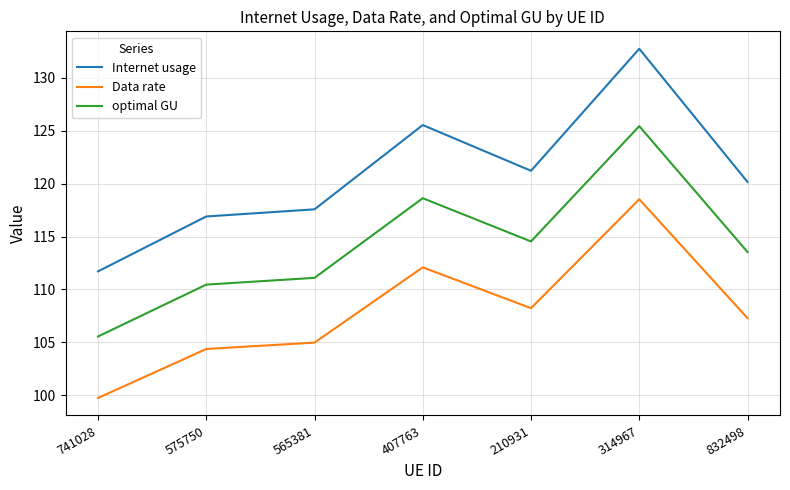

Which series has the widest spread of values?

Internet usage